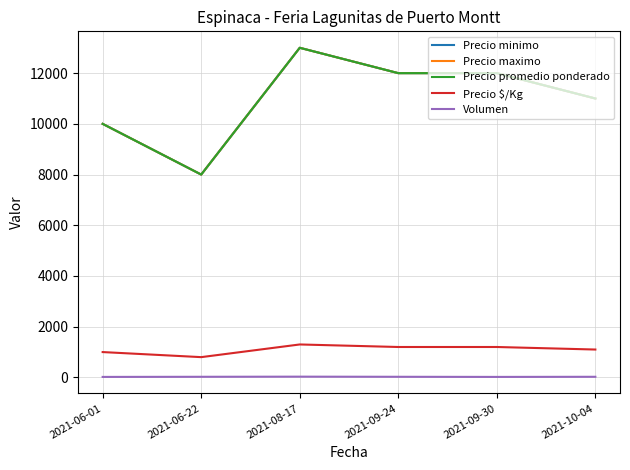

Reading left to right, transcribe all the data shown in this chart.

Precio minimo: 10000	8000	13000	12000	12000	11000
Precio maximo: 10000	8000	13000	12000	12000	11000
Precio promedio ponderado: 10000	8000	13000	12000	12000	11000
Precio $/Kg: 1000	800	1300	1200	1200	1100
Volumen: 20	25	30	25	20	25